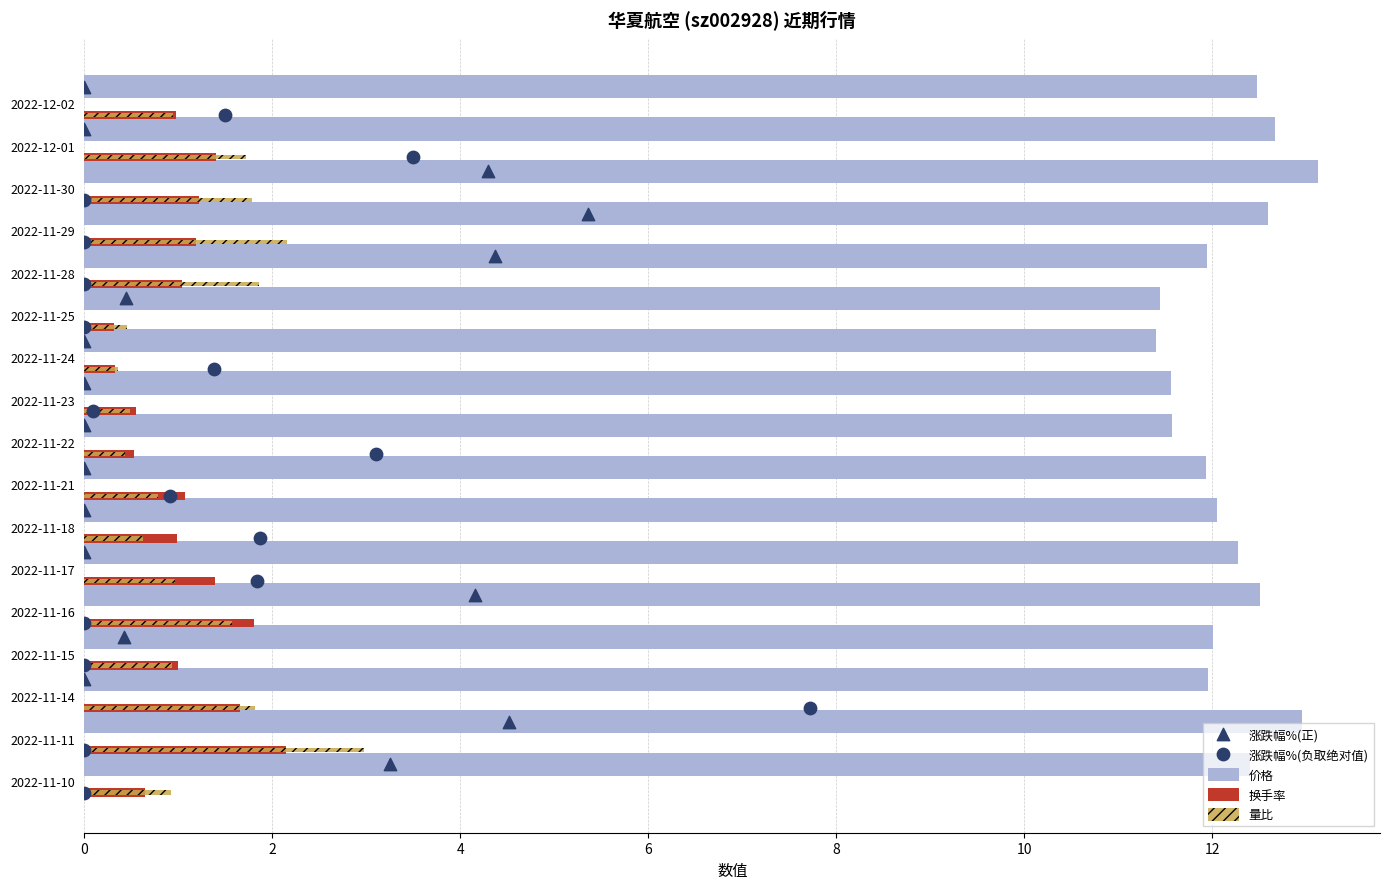

Which series has the widest spread of Y values?

涨跌幅%(正)